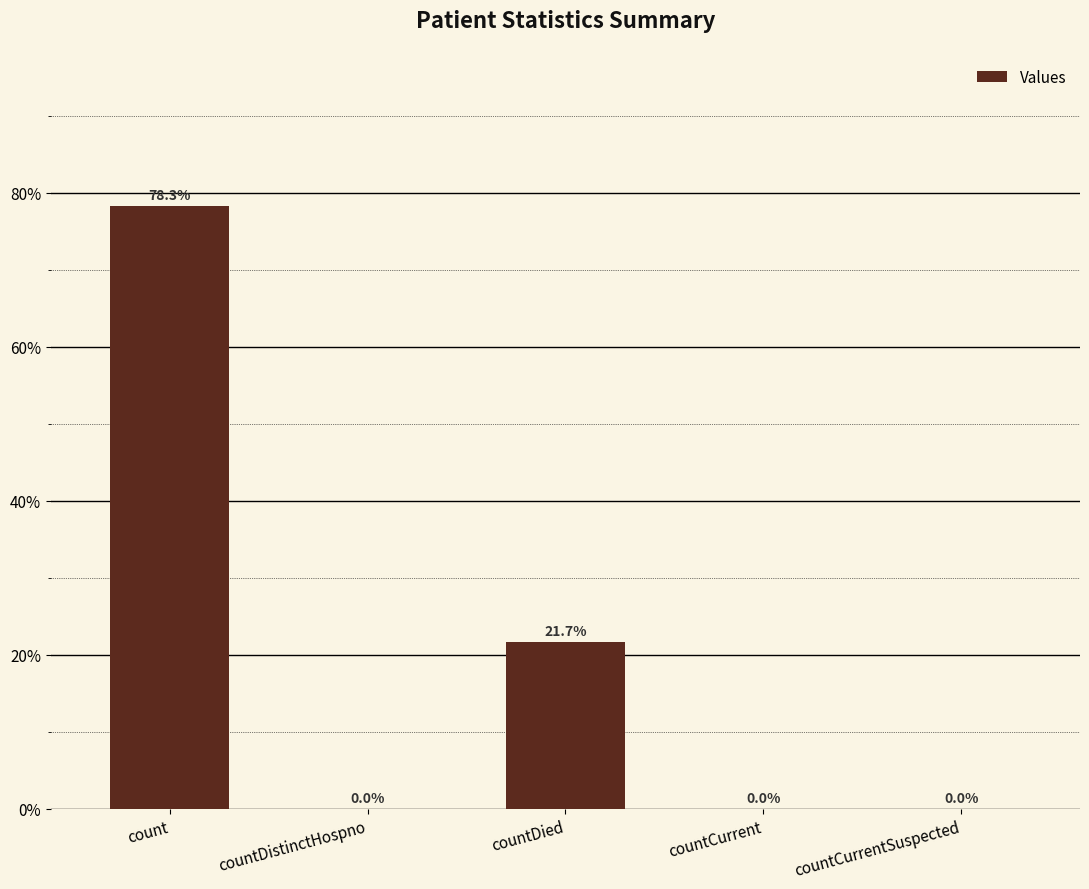

List the labels in order of value, largest first.

count, countDied, countDistinctHospno, countCurrent, countCurrentSuspected